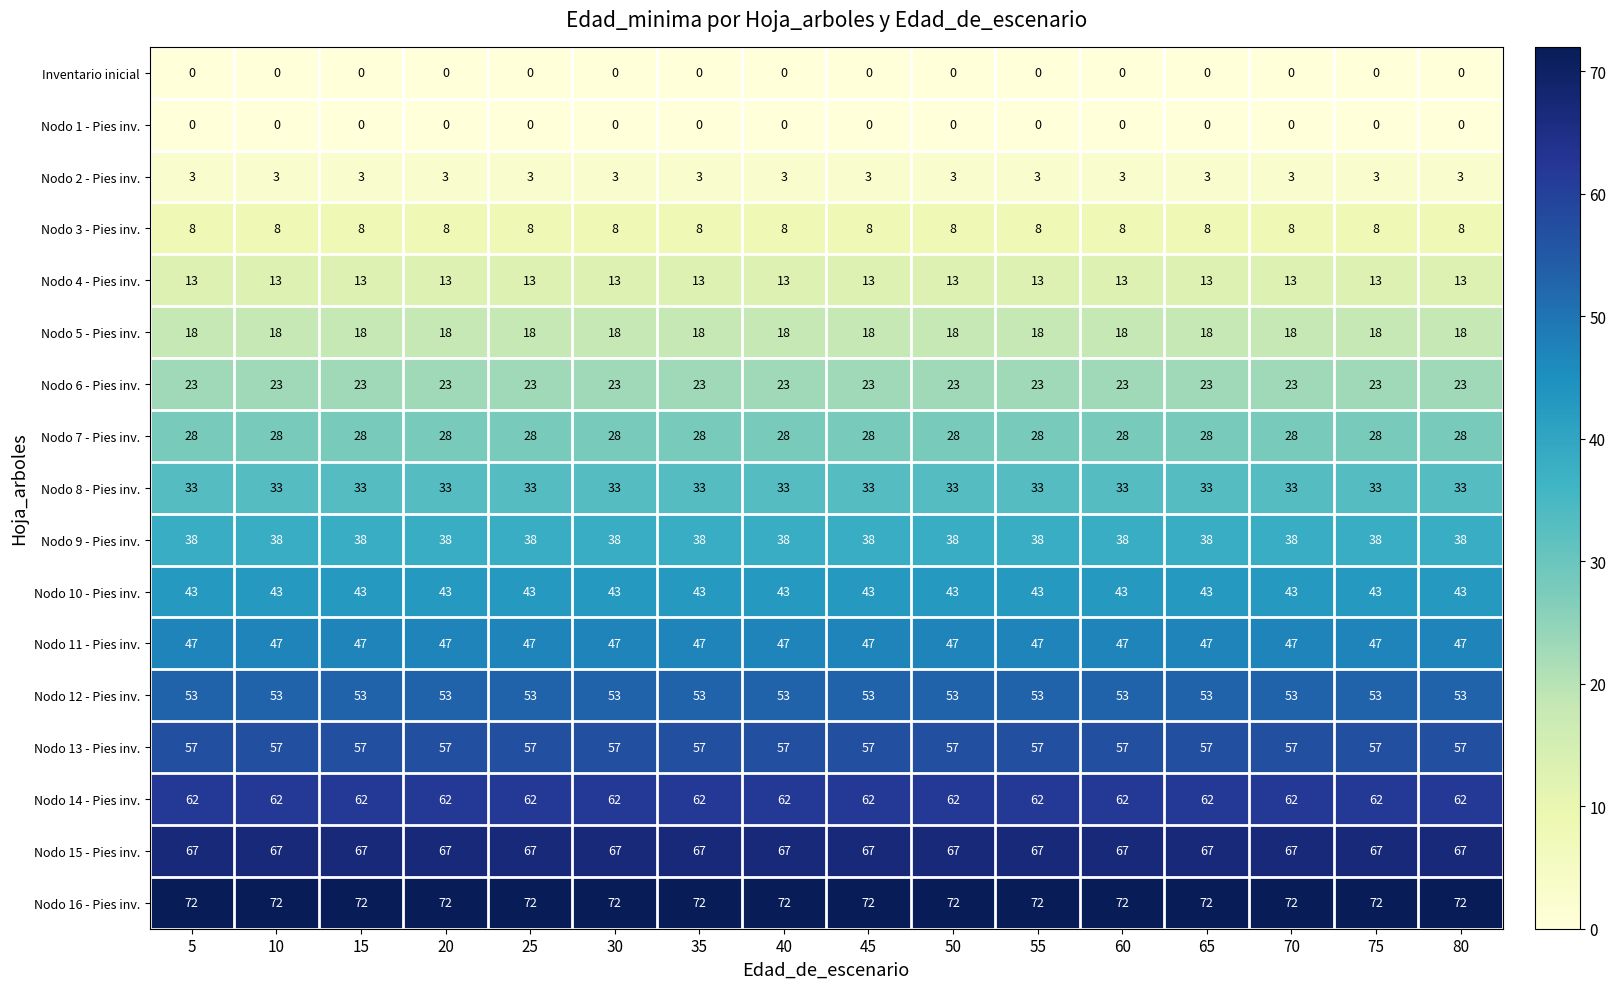

The Nodo 8 - Pies inv. series shows 33 at 5. True or false?

True